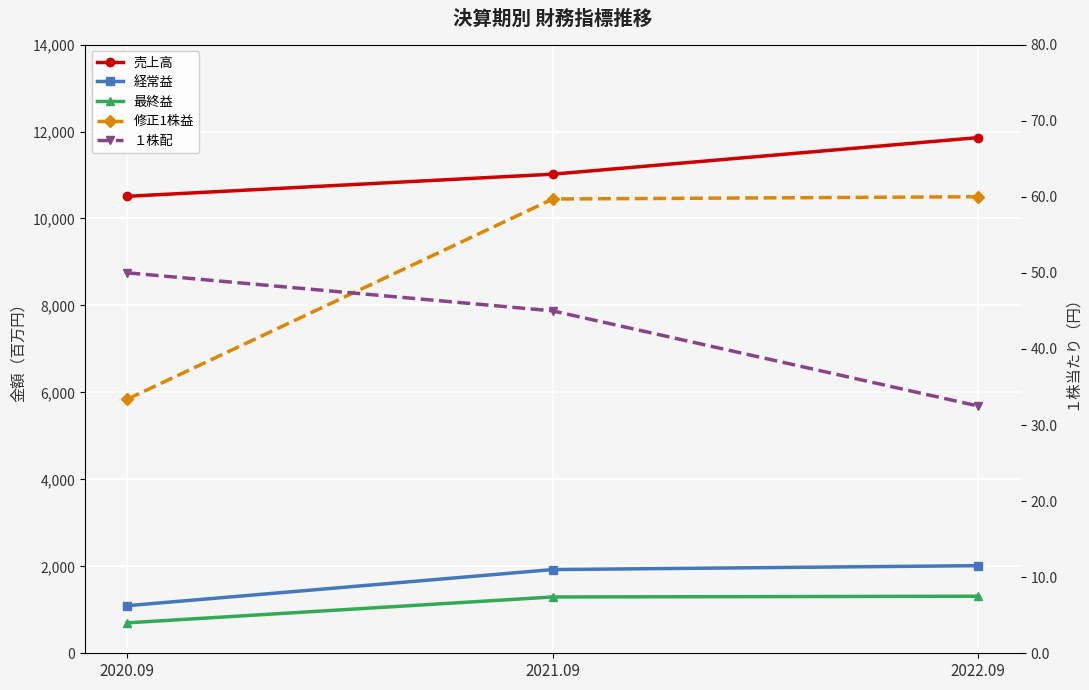

What is the highest value of the 経常益 series?

2015.0